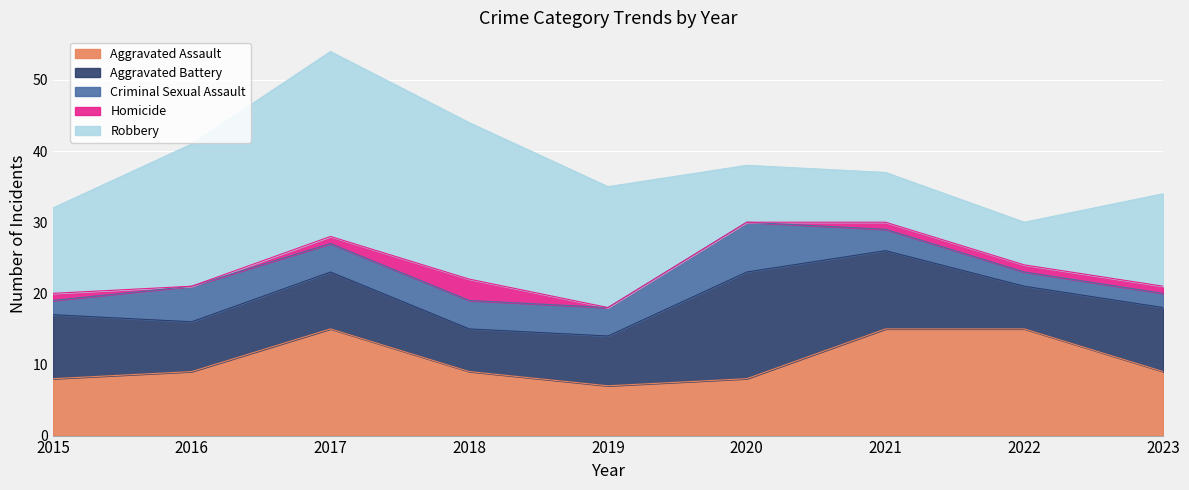

True or false: Criminal Sexual Assault and Homicide cross at least once.

False